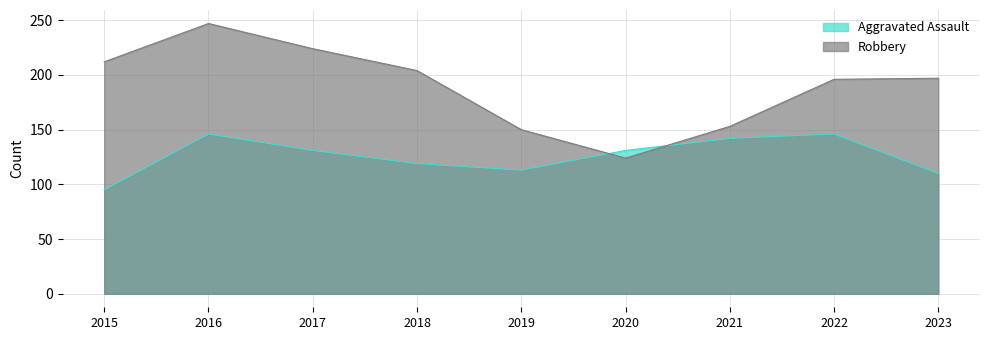

Where is the first local minimum for Robbery?

2020